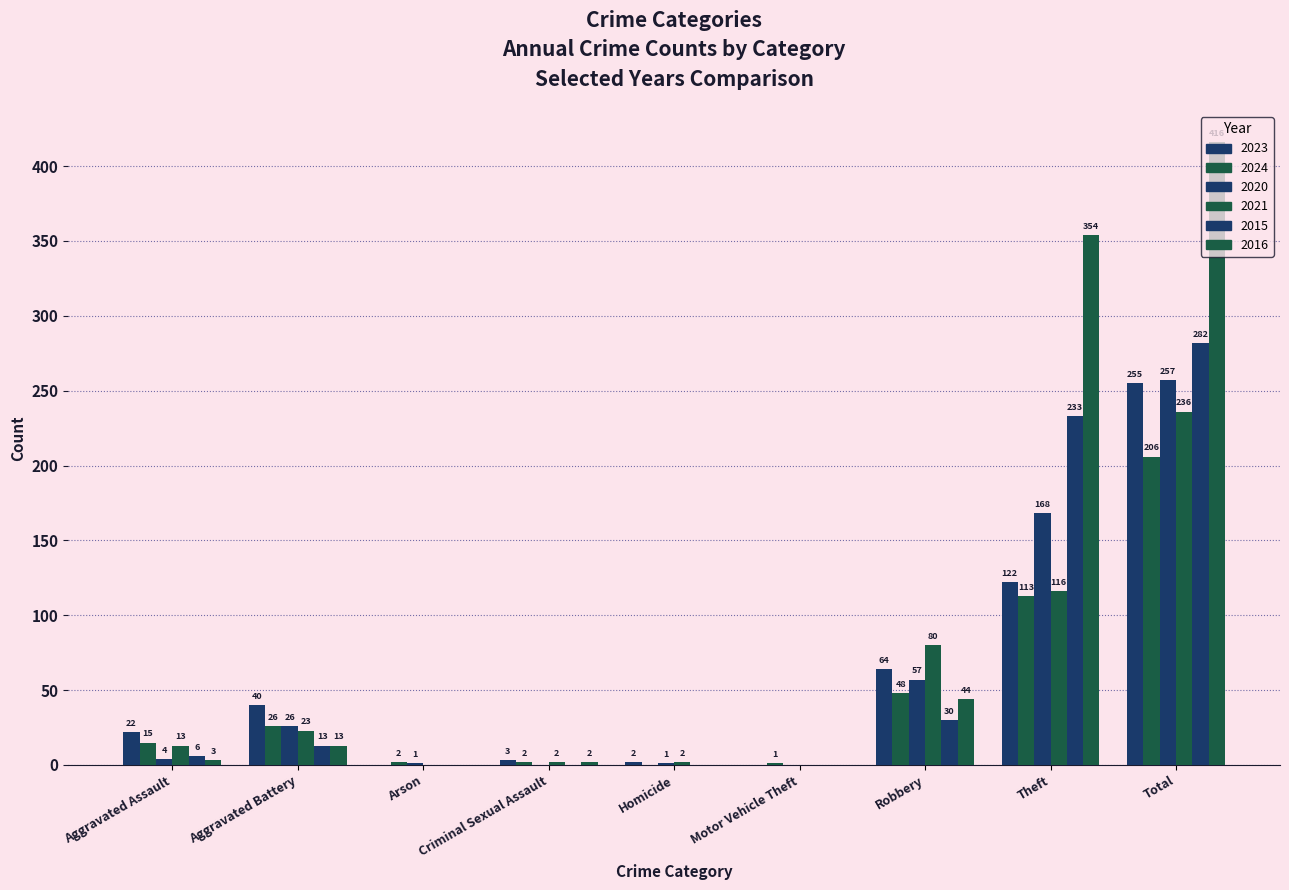

Reading left to right, transcribe all the data shown in this chart.

2023: Aggravated Assault=22	Aggravated Battery=40	Arson=0	Criminal Sexual Assault=3	Homicide=2	Motor Vehicle Theft=0	Robbery=64	Theft=122	Total=255
2024: Aggravated Assault=15	Aggravated Battery=26	Arson=2	Criminal Sexual Assault=2	Homicide=0	Motor Vehicle Theft=1	Robbery=48	Theft=113	Total=206
2020: Aggravated Assault=4	Aggravated Battery=26	Arson=1	Criminal Sexual Assault=0	Homicide=1	Motor Vehicle Theft=0	Robbery=57	Theft=168	Total=257
2021: Aggravated Assault=13	Aggravated Battery=23	Arson=0	Criminal Sexual Assault=2	Homicide=2	Motor Vehicle Theft=0	Robbery=80	Theft=116	Total=236
2015: Aggravated Assault=6	Aggravated Battery=13	Arson=0	Criminal Sexual Assault=0	Homicide=0	Motor Vehicle Theft=0	Robbery=30	Theft=233	Total=282
2016: Aggravated Assault=3	Aggravated Battery=13	Arson=0	Criminal Sexual Assault=2	Homicide=0	Motor Vehicle Theft=0	Robbery=44	Theft=354	Total=416